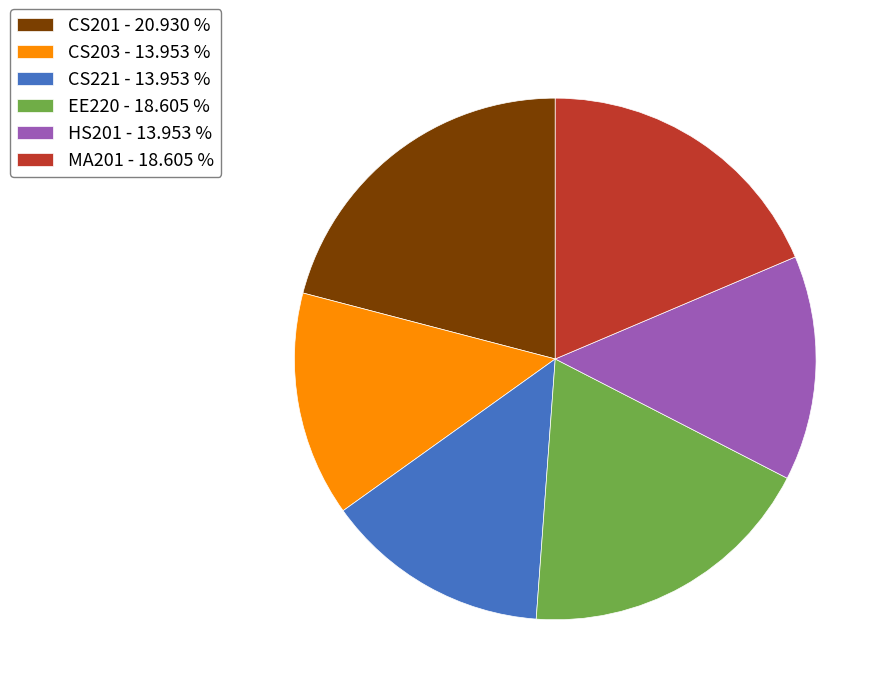

What is the ratio of the value at CS203 - 13.953 % to the value at CS201 - 20.930 %?

0.7